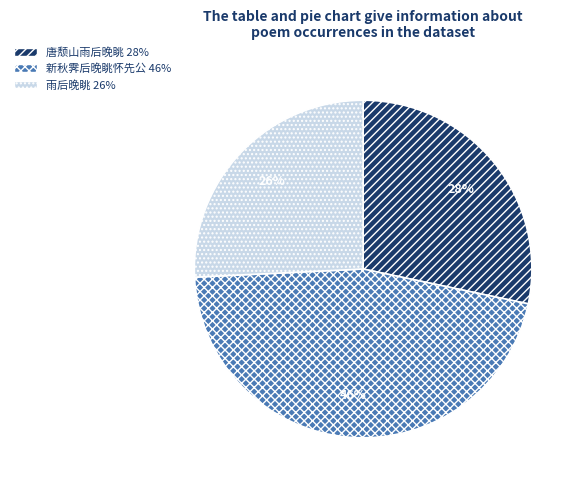

Is there a majority slice in this chart?

No